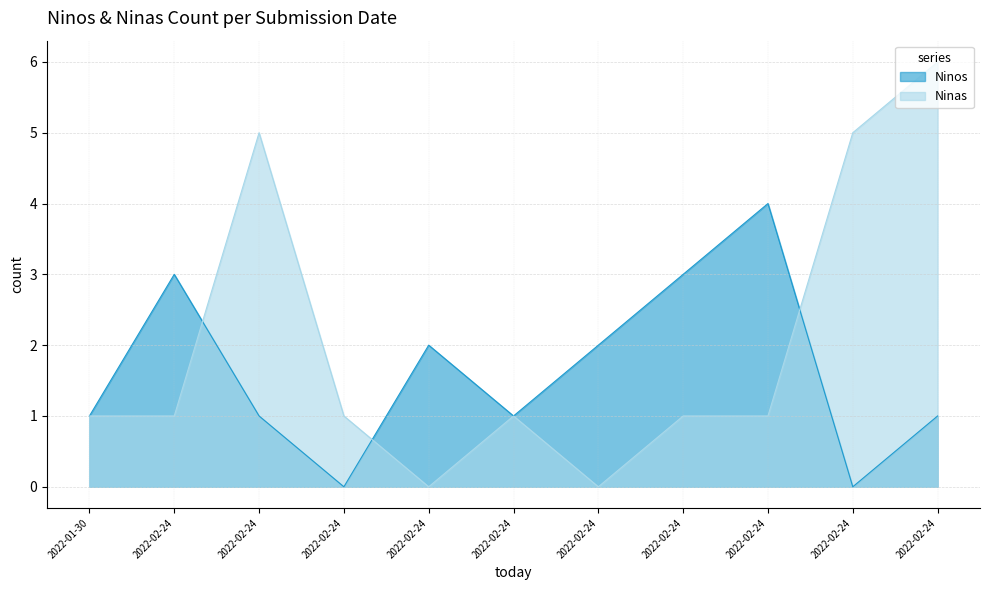

What is the sum of all Ninas values?

22